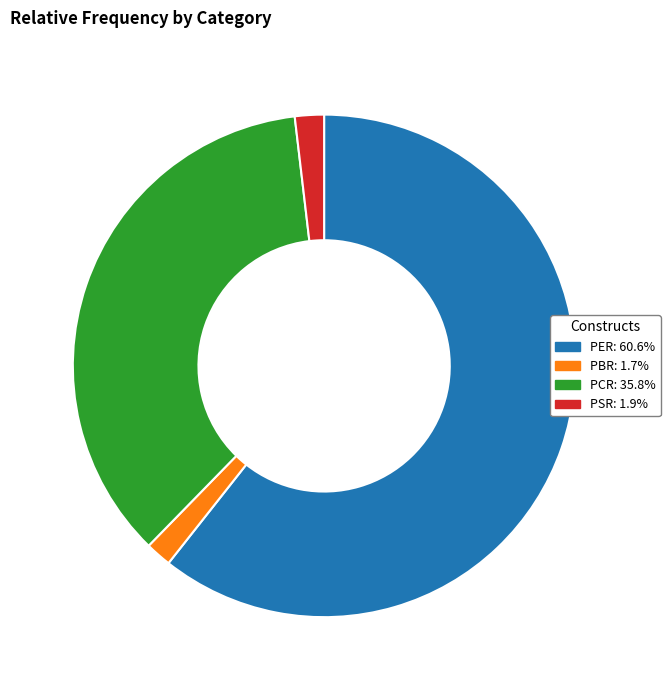

What is the majority slice?

PER